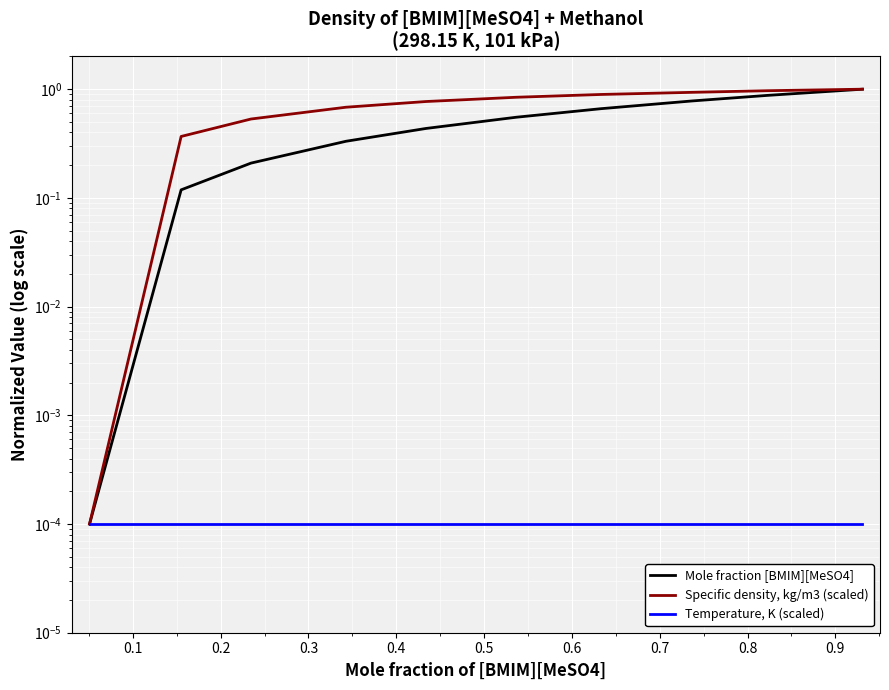

What is the sum of all Specific density, kg/m3 (scaled) values?

7.0